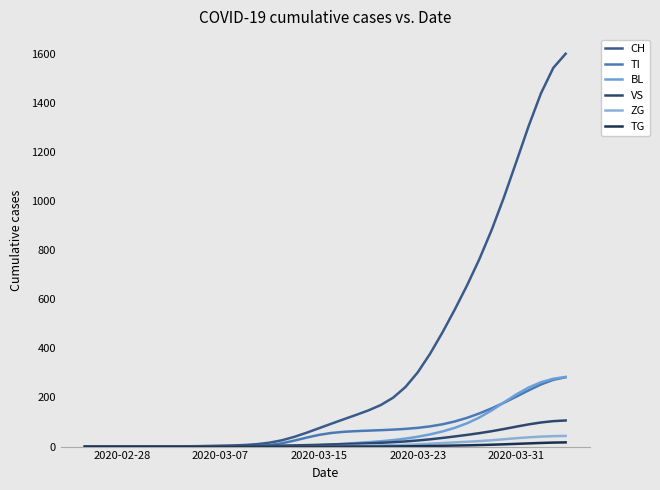

How many lines are shown in the chart?

6